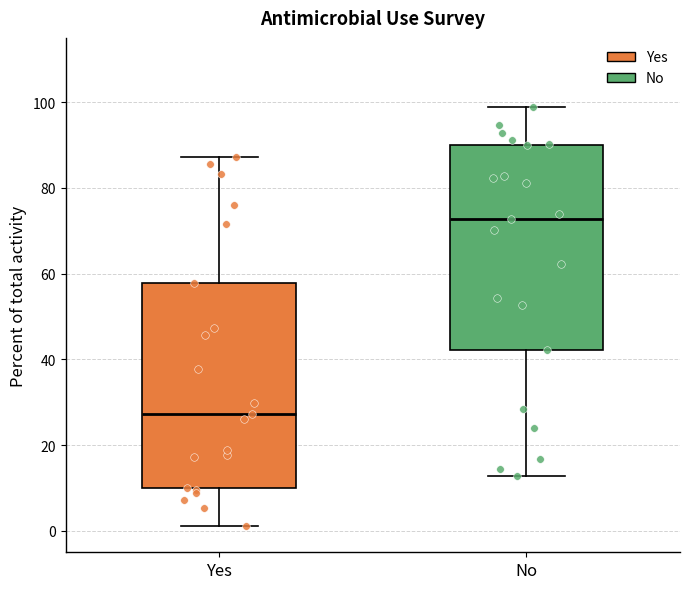

Where does the median line of the box for Yes sit on the y-axis? The values are not printed on the chart, so give them approximately, as read against the axis.

28